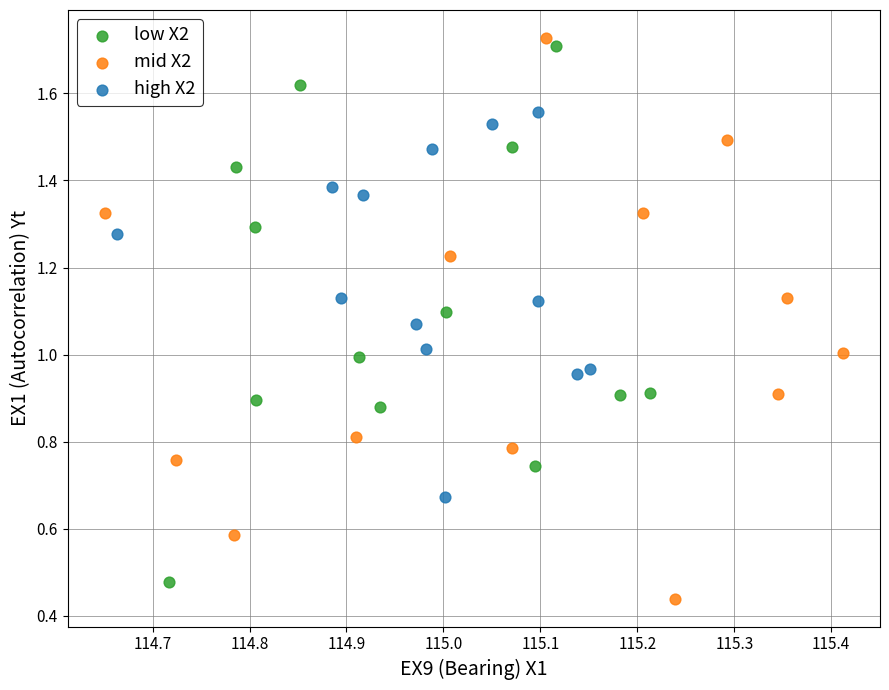

What are all the series names shown in the legend?

low X2, mid X2, high X2